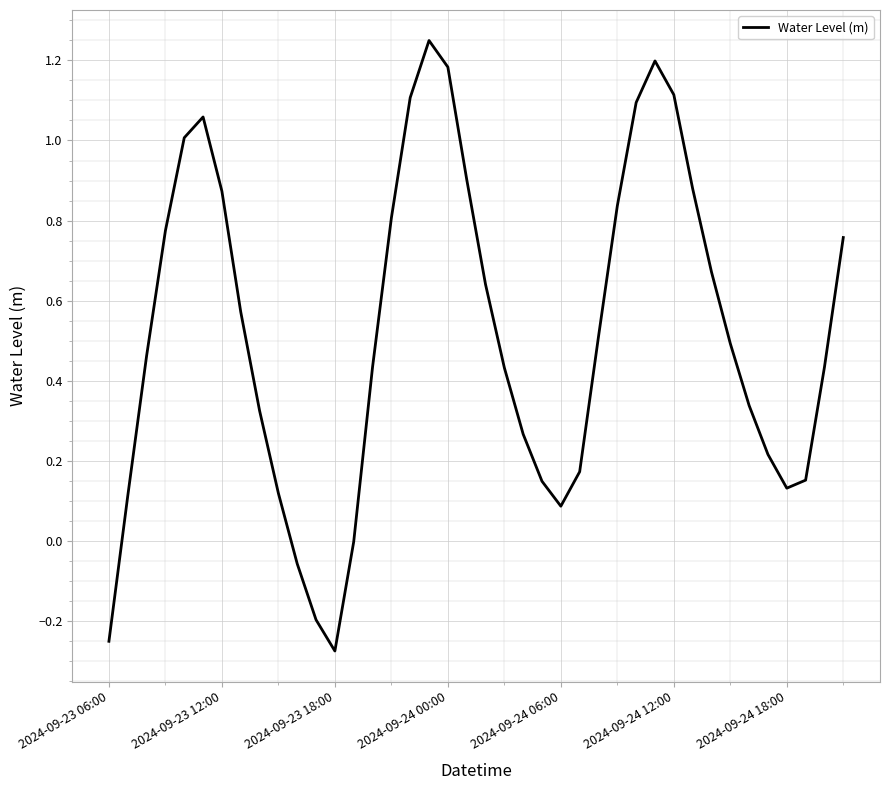

How many lines are shown in the chart?

1